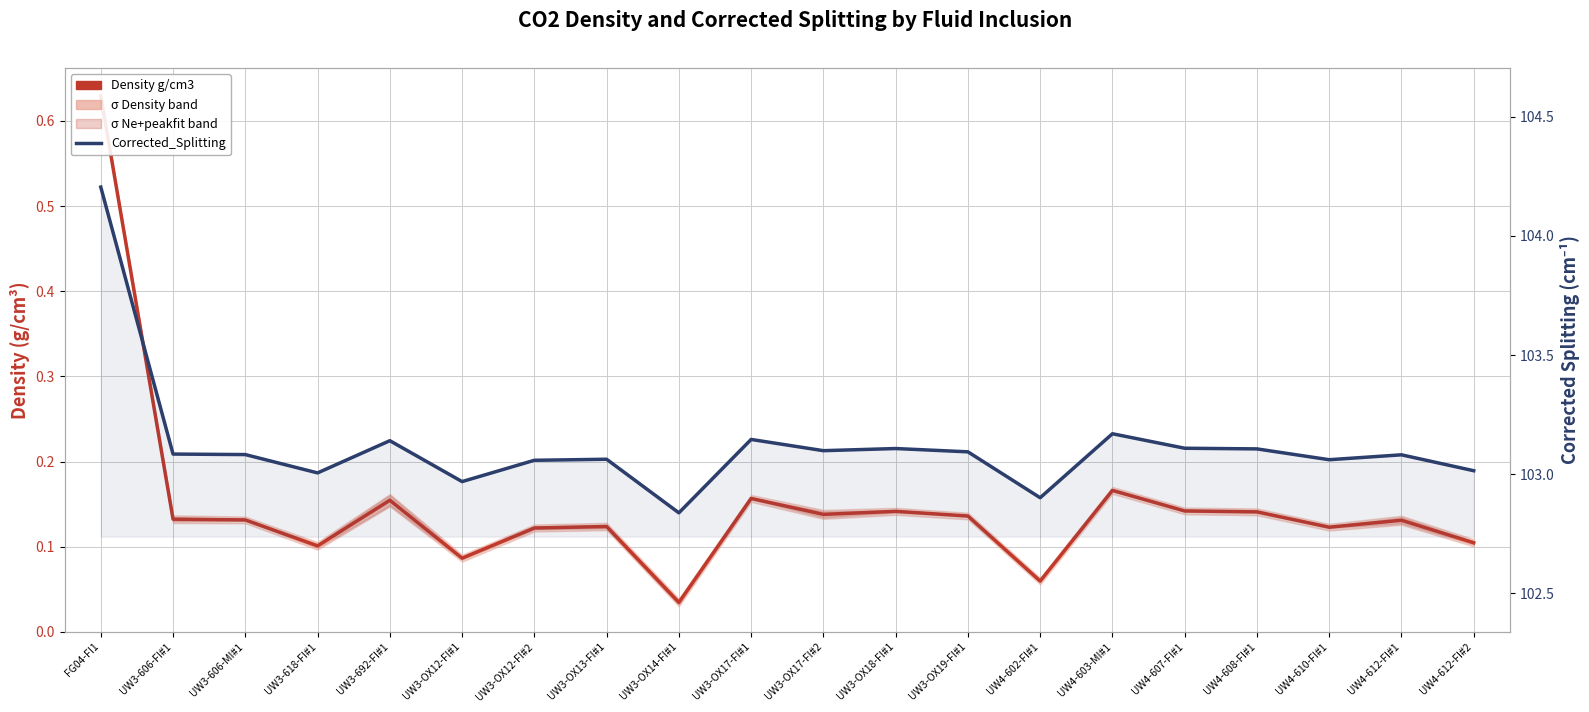

At which category does Density g/cm3 reach its first local peak?

UW3-692-FI#1